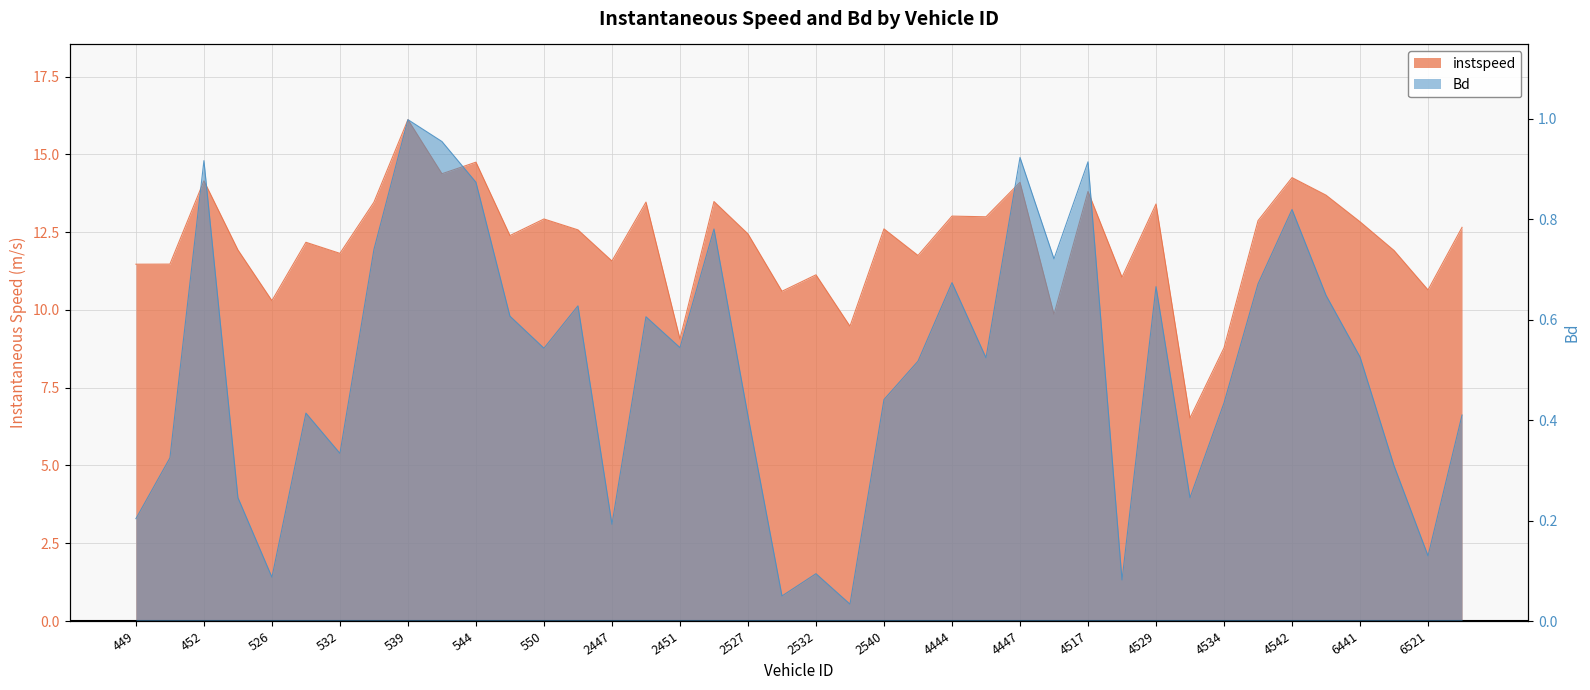

True or false: Bd has a value of 0.1 at 2532.

False